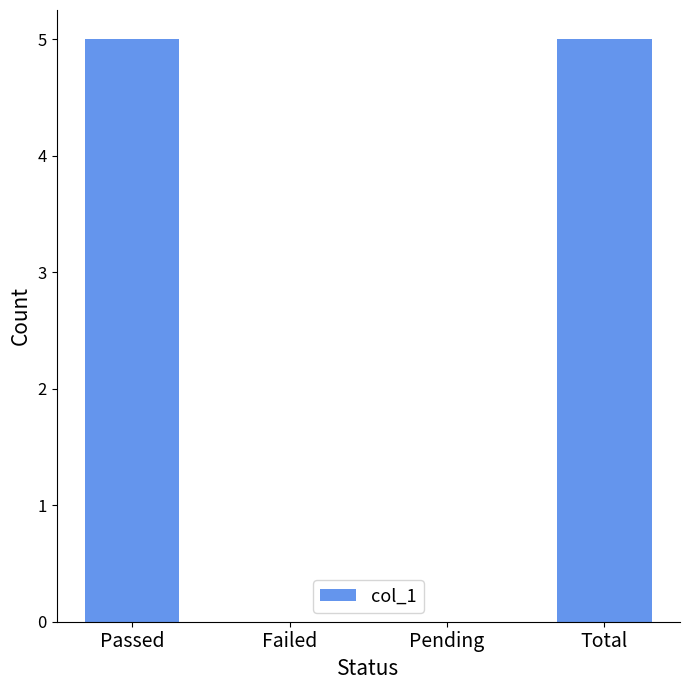

What is the maximum value shown in the chart?

5